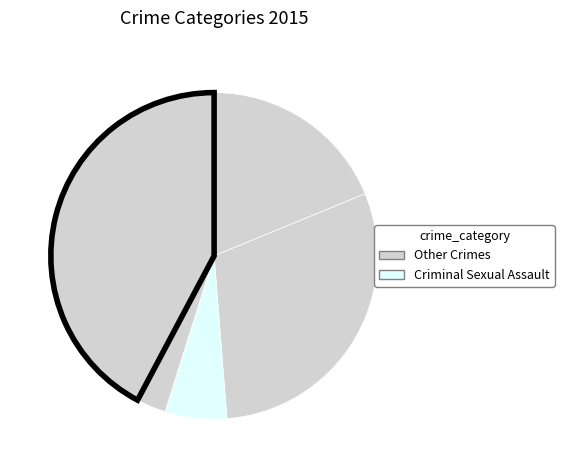

Count the number of slices in the pie.

5